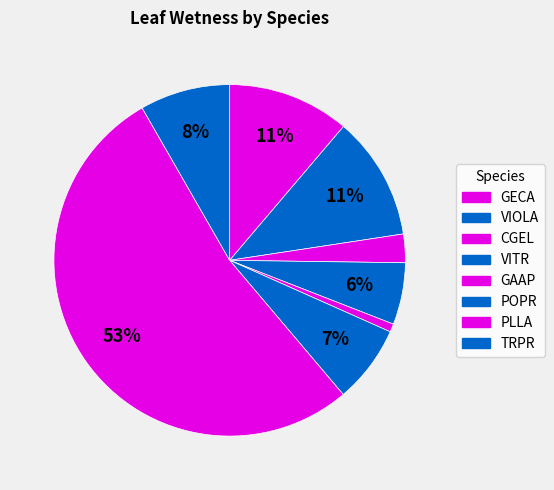

Which slice is the smallest?

GAAP